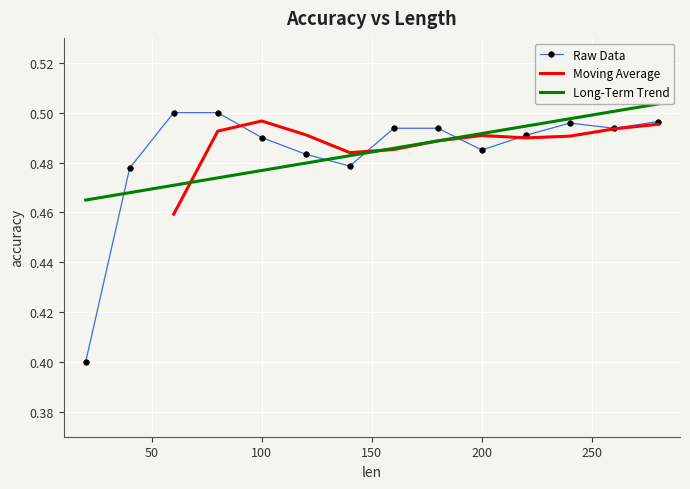

True or false: the data shows 0.3 at 80.

False